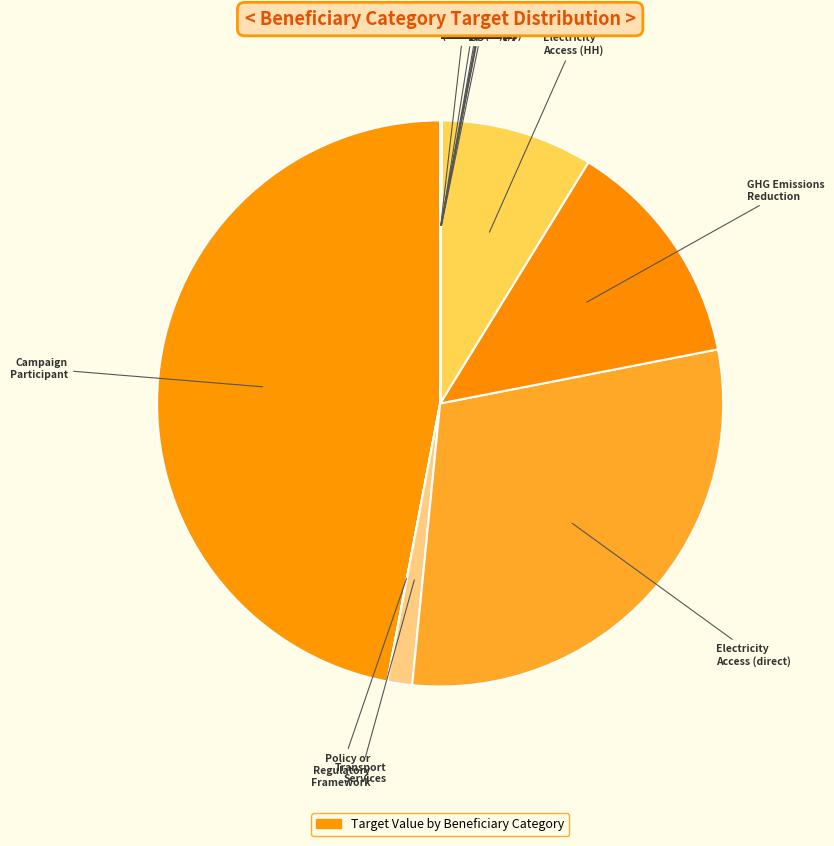

Rank the categories by value from highest to lowest.

Campaign
Participant, Electricity
Access (direct), GHG Emissions
Reduction, Electricity
Access (HH), Transport
Services, Small
Enterprises (1), Medium
Enterprises (3), Small
Enterprises (2), Campaign
Participant (2), Medium
Enterprises (%), Capacity
Training, Energy
Storage (MW), Policy
Framework (2), Energy
(MW added), Policy or
Regulatory
Framework